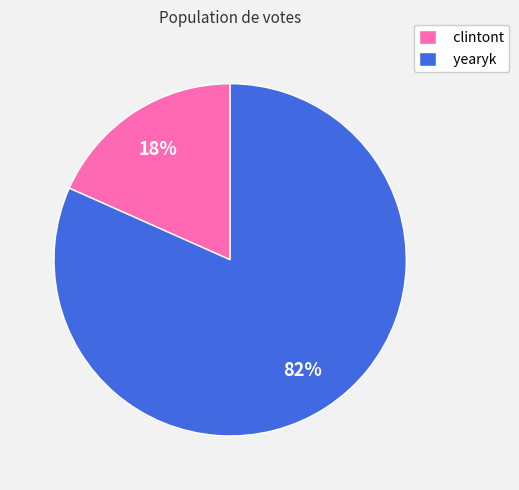

To the nearest percent, what percentage of the pie is yearyk?

82%